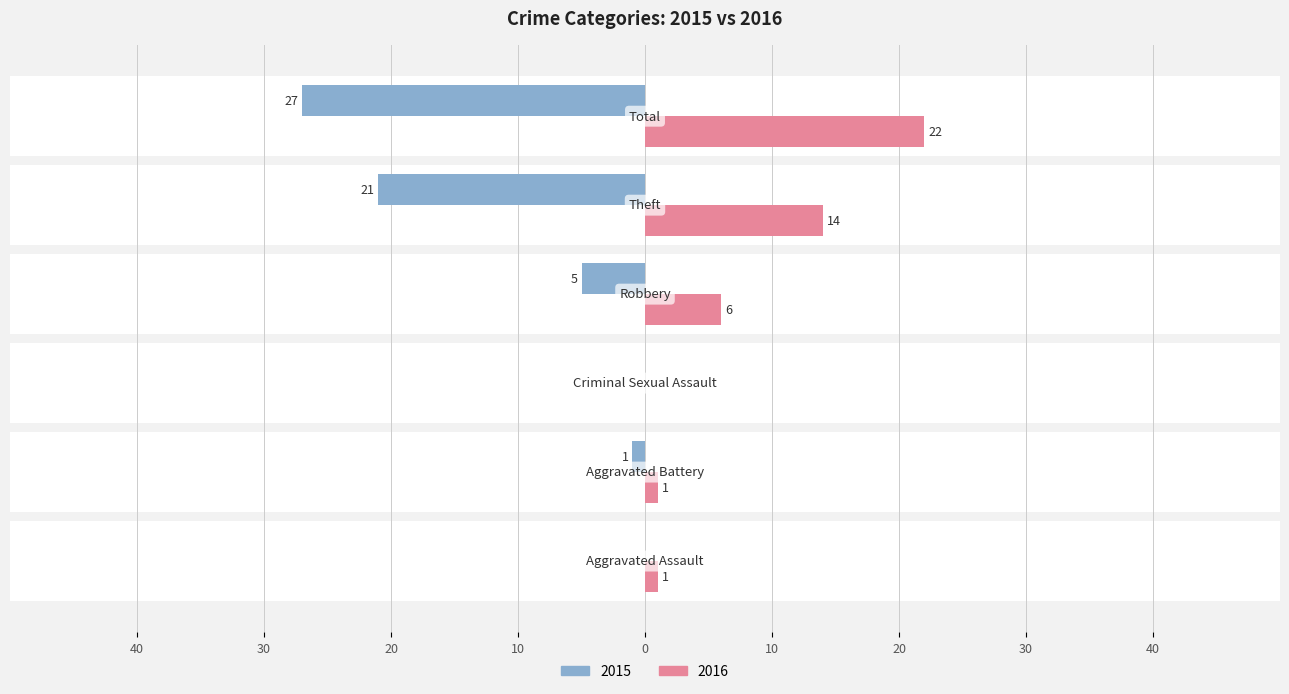

Does the chart contain stacked bars?

No